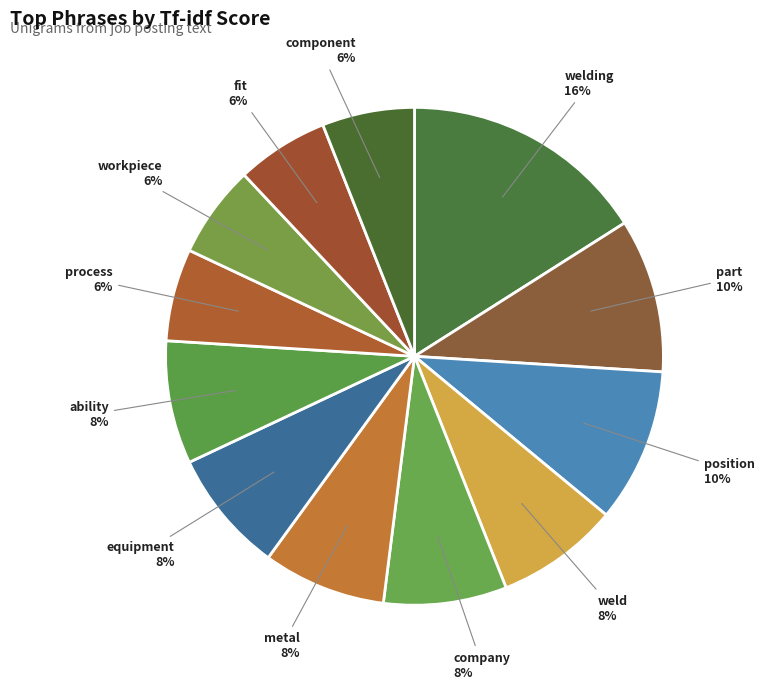

What is the largest slice in the pie chart?

welding